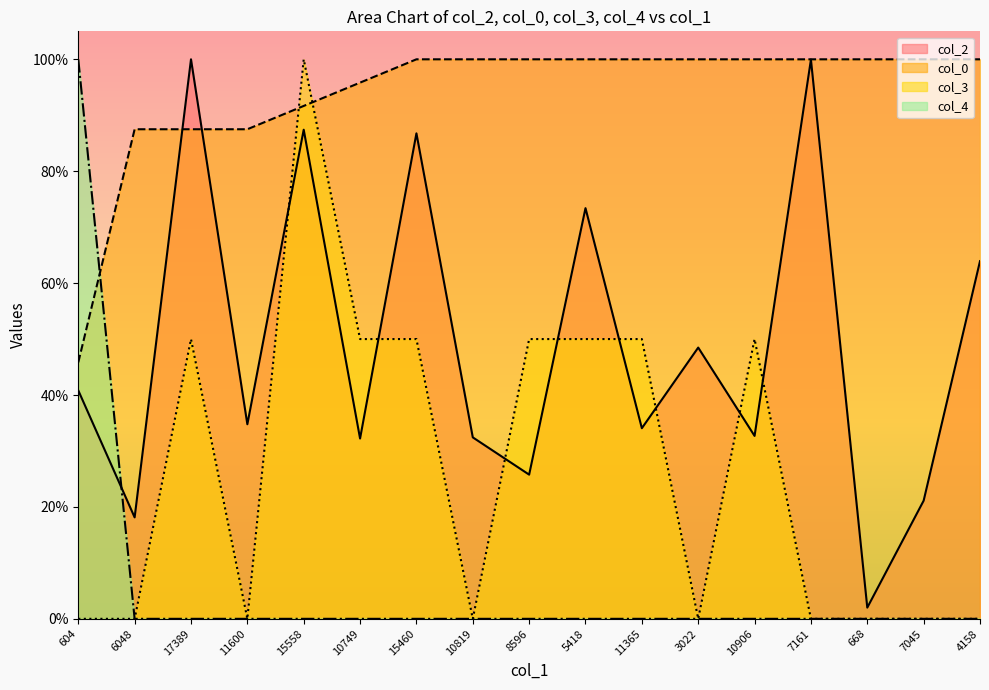

True or false: col_2 has a value of 0.2 at 3022.

False